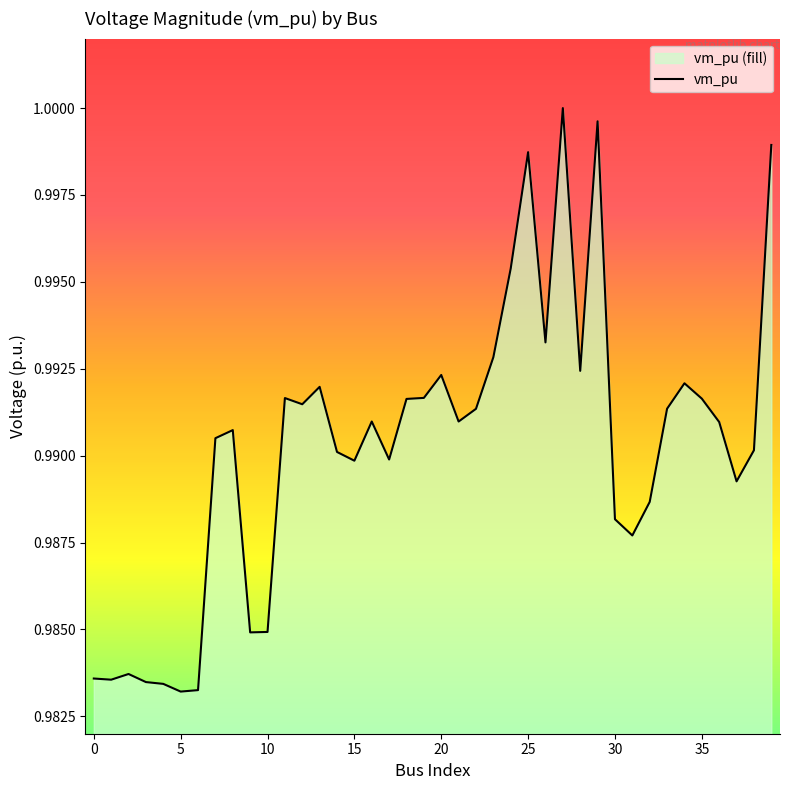

The value at 20 is 1.6. True or false?

False